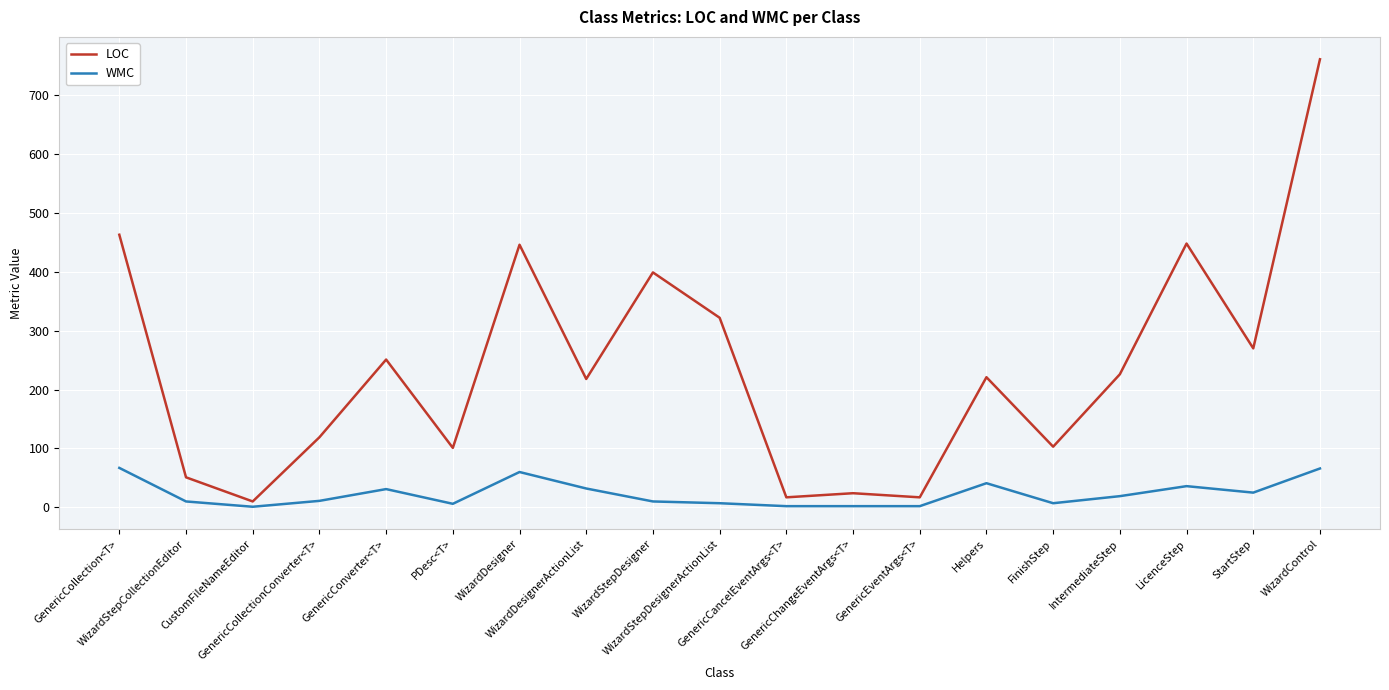

Does the chart display data point markers on the line(s)?

No